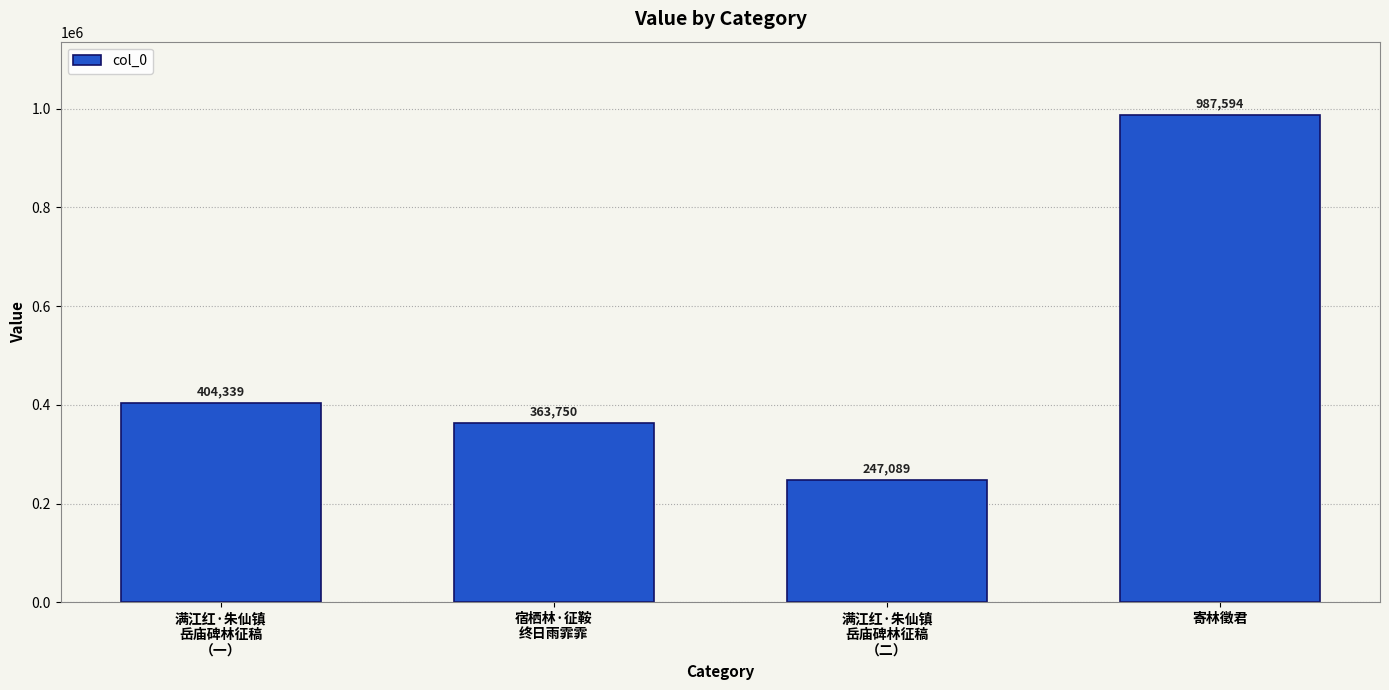

Count the number of categories in the chart.

4